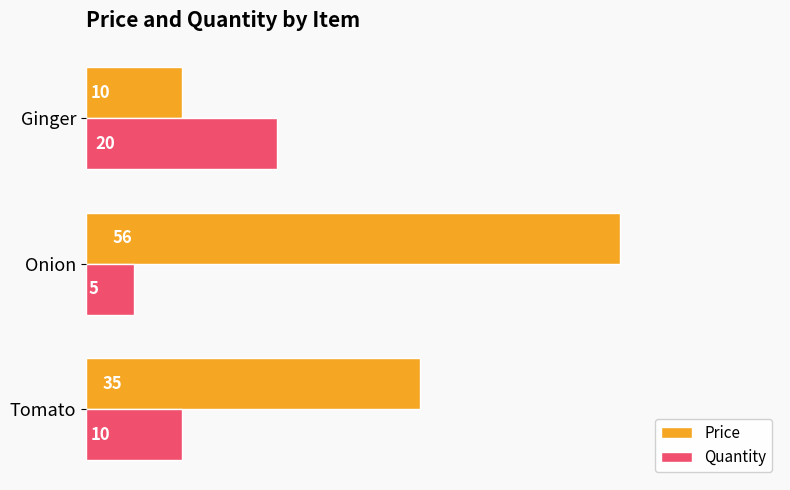

What is the difference between the highest and lowest values at Tomato?

25